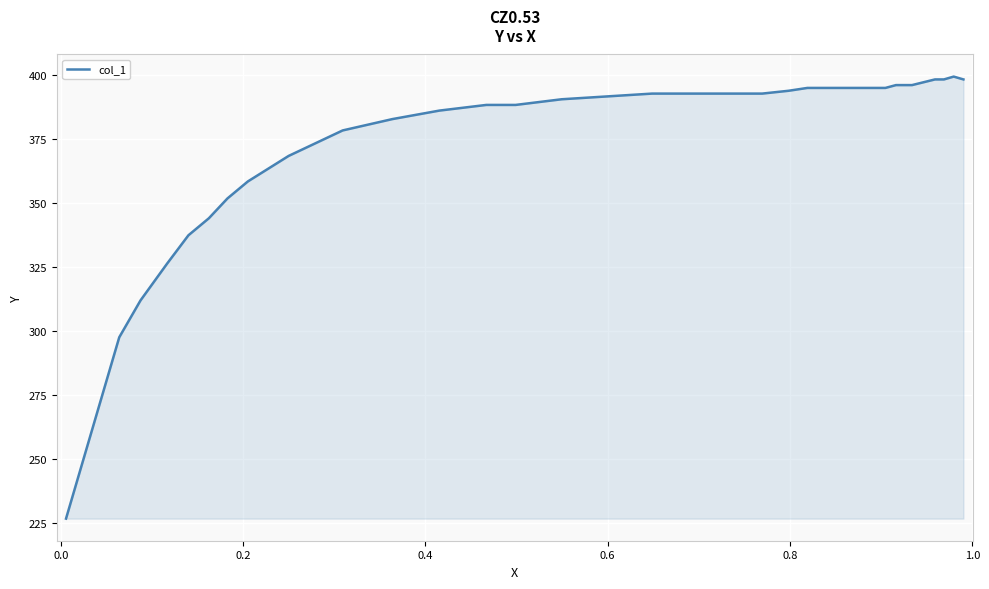

True or false: there are more than 0 points higher than both neighbors.

True